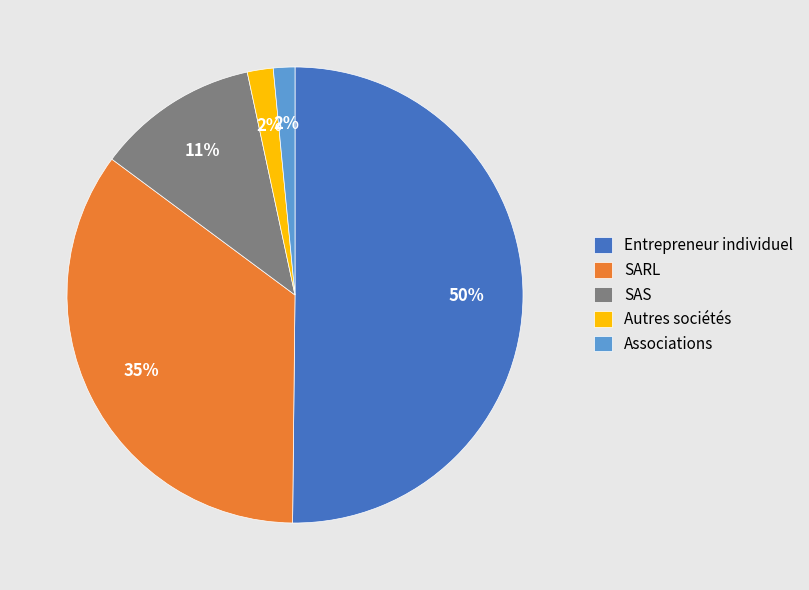

Between SAS and Associations, which is larger?

SAS